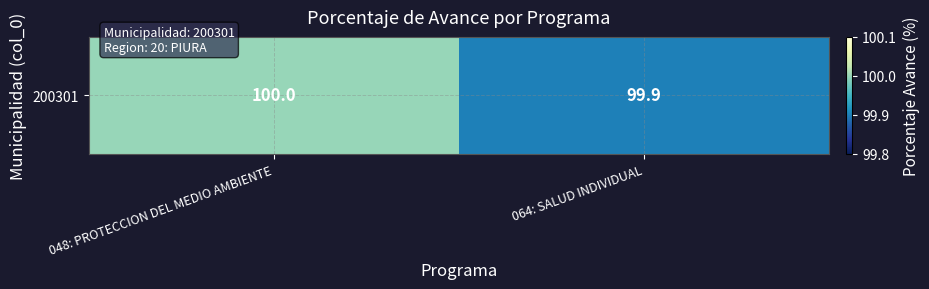

What is the minimum value shown in the chart?

99.9